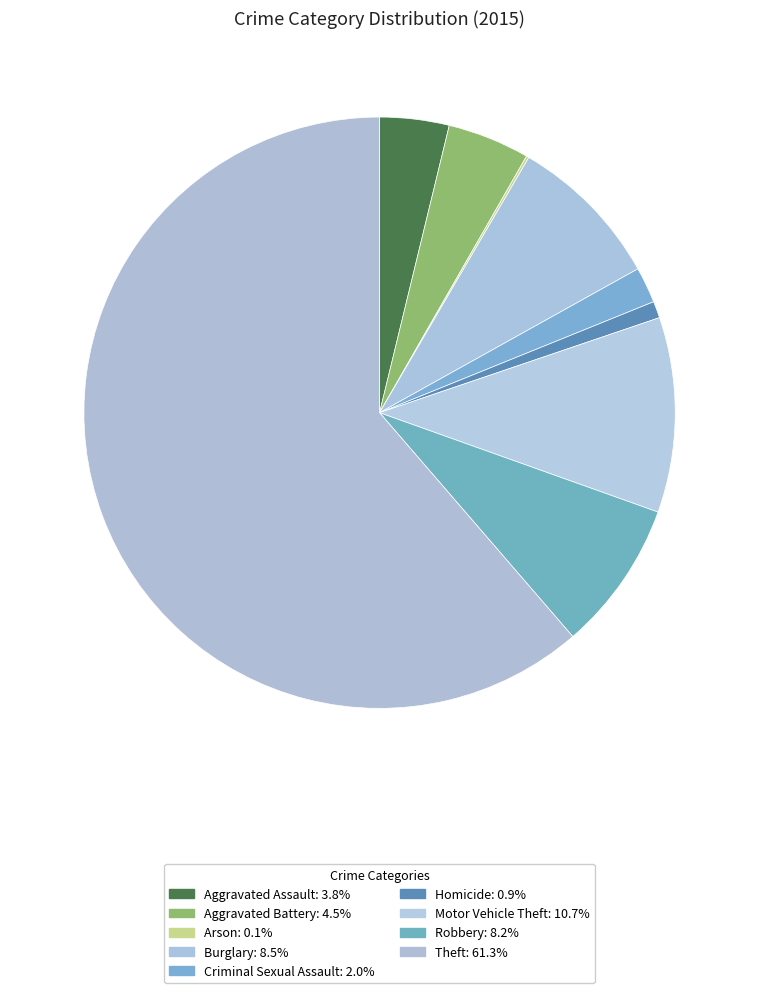

How many segments does this pie chart have?

9